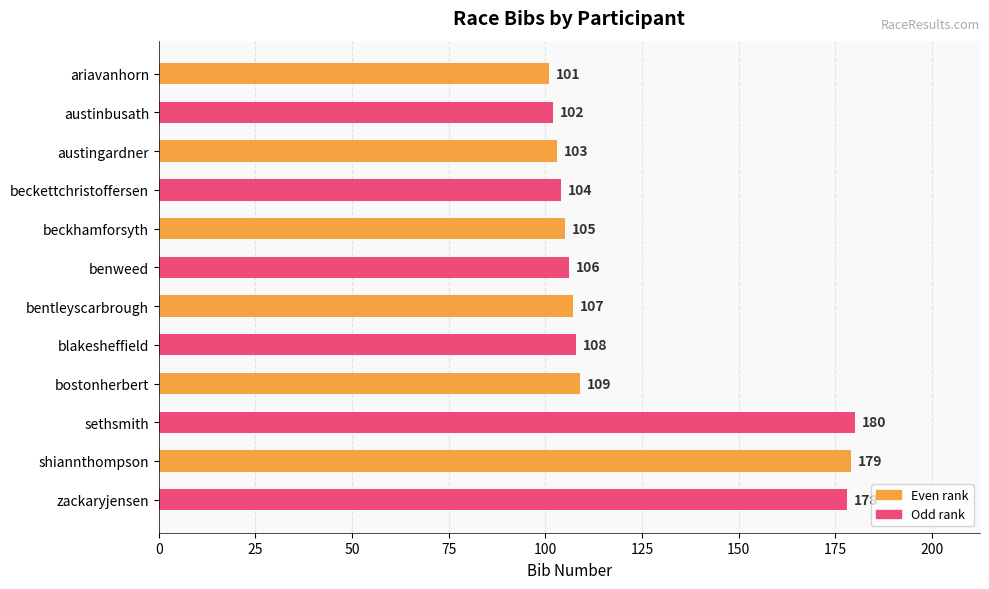

What is the label of the 12th bar from the top?

zackaryjensen